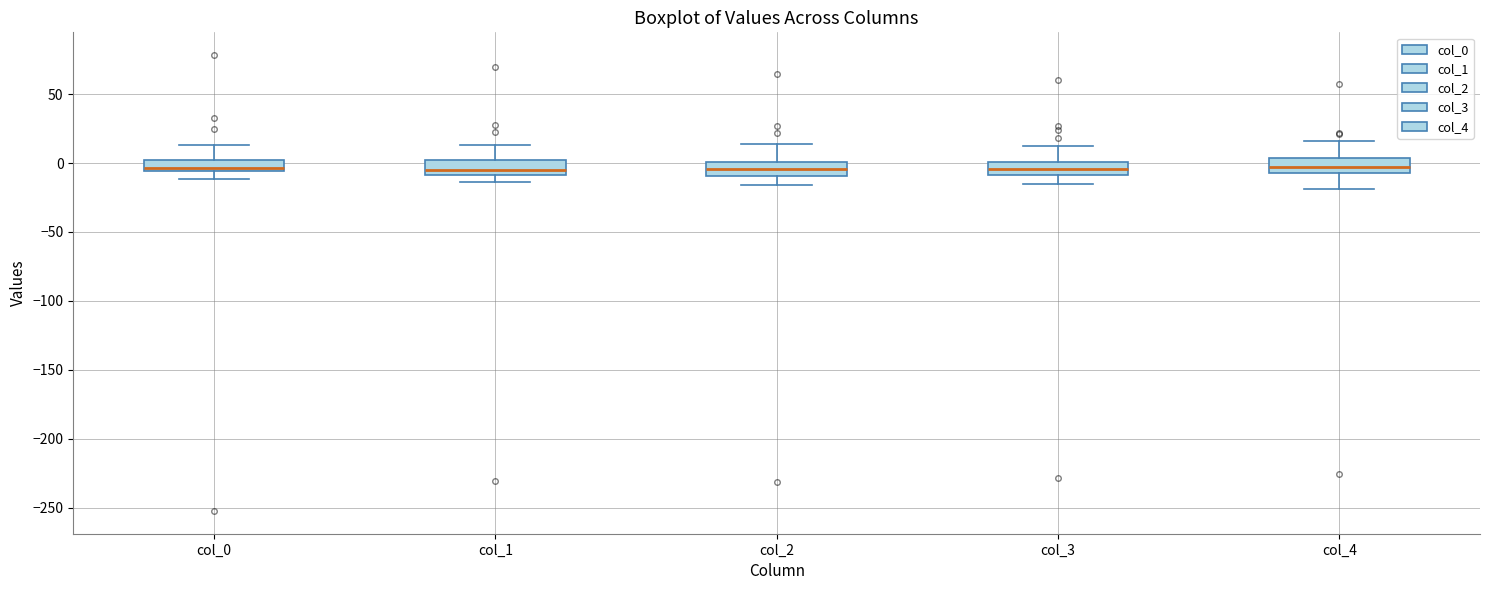

Reading left to right, transcribe this box plot: for each box, give where its median line is, the range the box spans, and where its two whiskers end, as read against the y-axis. The values are not printed on the chart, so give them approximately, as read against the axis.

col_0: median -5 (just above the box's lower edge), box -5 to 0, whiskers -10 to 15
col_1: median -5, box -10 to 0, whiskers -15 to 15
col_2: median -5, box -10 to 0, whiskers -15 to 15
col_3: median -5, box -10 to 0, whiskers -15 to 10
col_4: median -5 (inside the box), box -5 to 5, whiskers -20 to 15